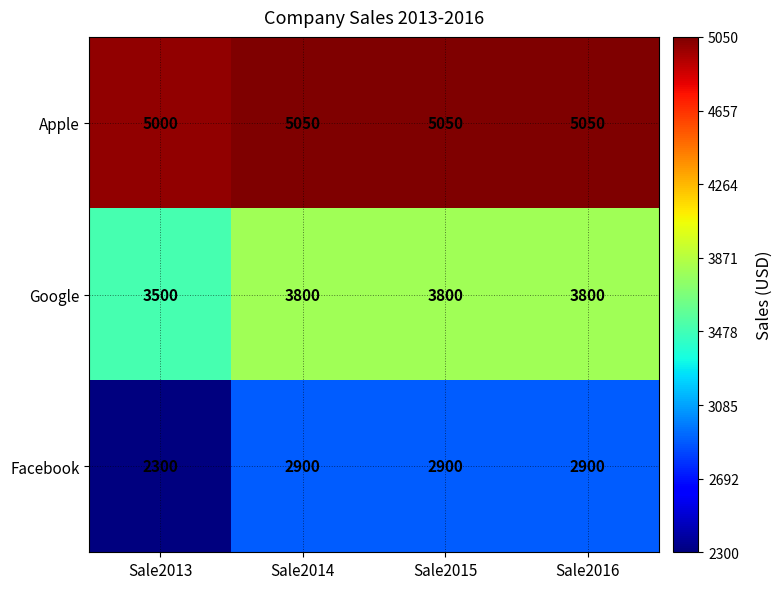

Reading left to right, transcribe all the data shown in this chart.

Apple: 5000	5050	5050	5050
Google: 3500	3800	3800	3800
Facebook: 2300	2900	2900	2900